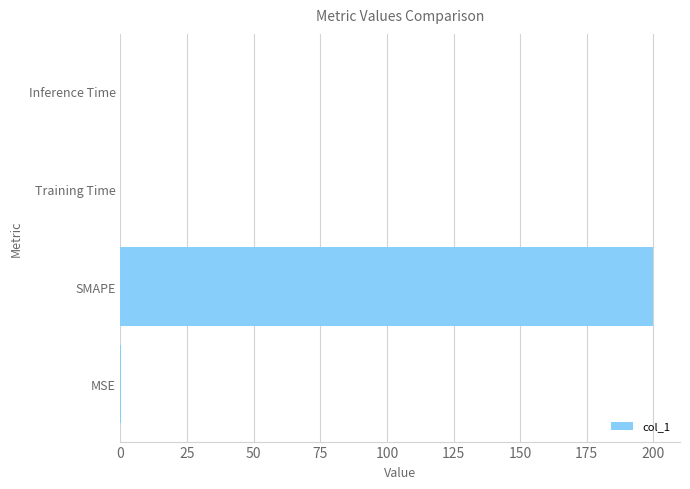

What is the sum of all values?

200.4